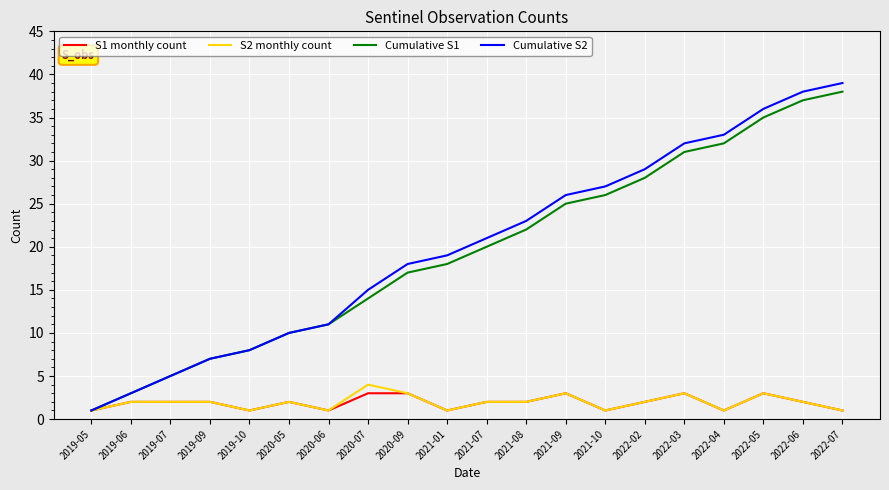

Reading right to left, list all the values displayed in this chart.

S1 monthly count: 1	2	3	1	3	2	1	3	2	2	1	3	3	1	2	1	2	2	2	1
S2 monthly count: 1	2	3	1	3	2	1	3	2	2	1	3	4	1	2	1	2	2	2	1
Cumulative S1: 38	37	35	32	31	28	26	25	22	20	18	17	14	11	10	8	7	5	3	1
Cumulative S2: 39	38	36	33	32	29	27	26	23	21	19	18	15	11	10	8	7	5	3	1